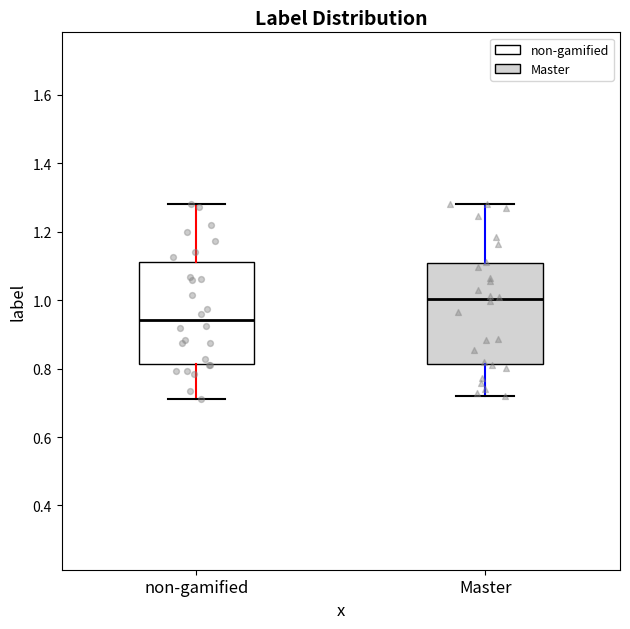

Which box has the lowest median line?

non-gamified